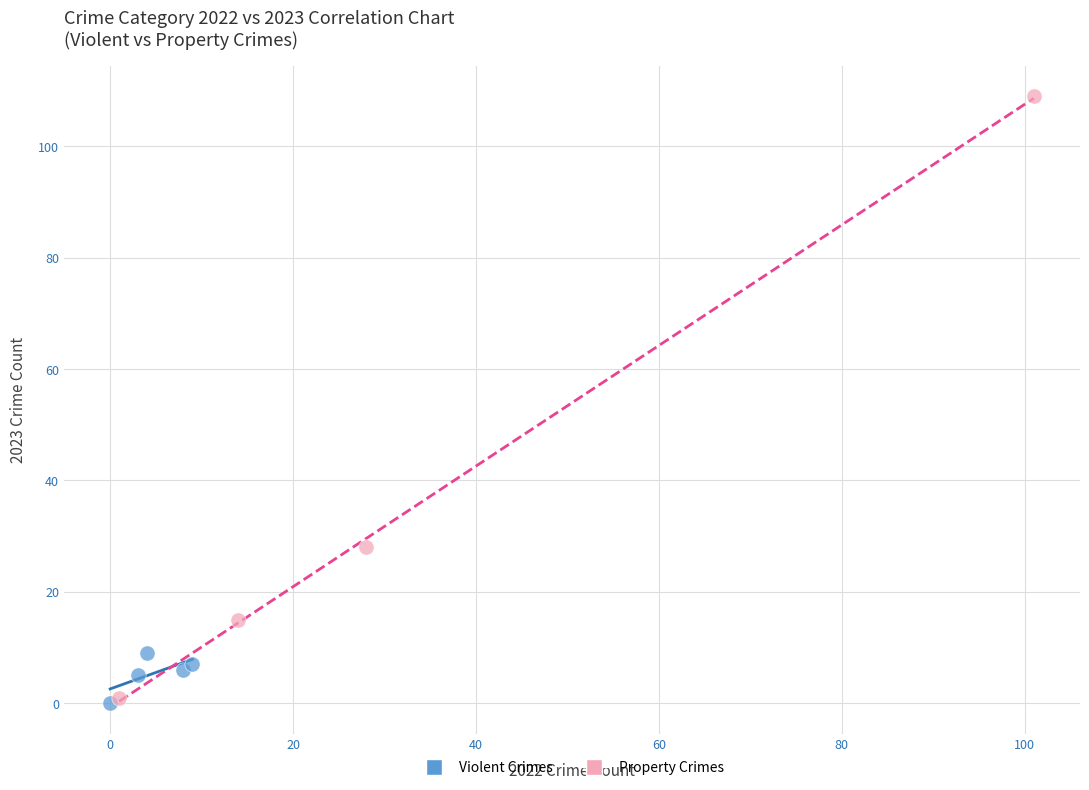

Which series contains the lowest Y value?

Violent Crimes